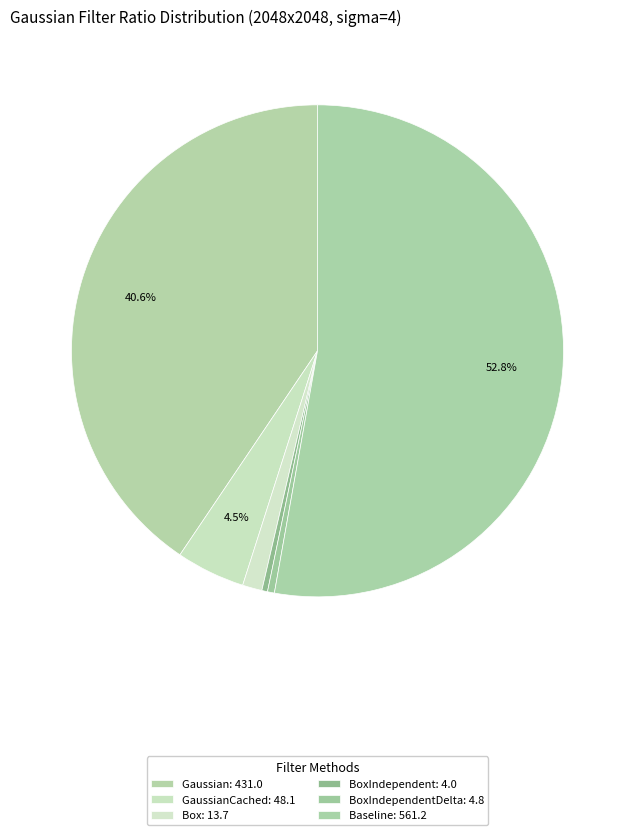

How many segments does this pie chart have?

6